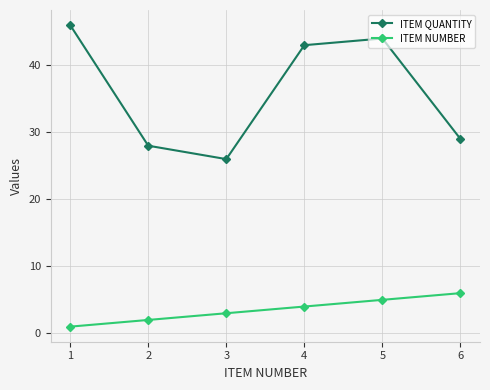

Is it true that ITEM QUANTITY equals 28 at 2?

True